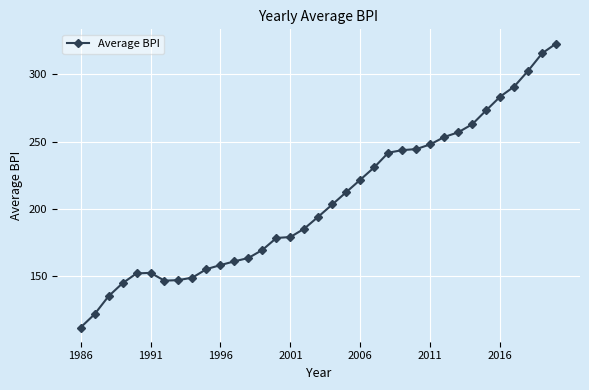

What is the greatest value displayed?

323.0